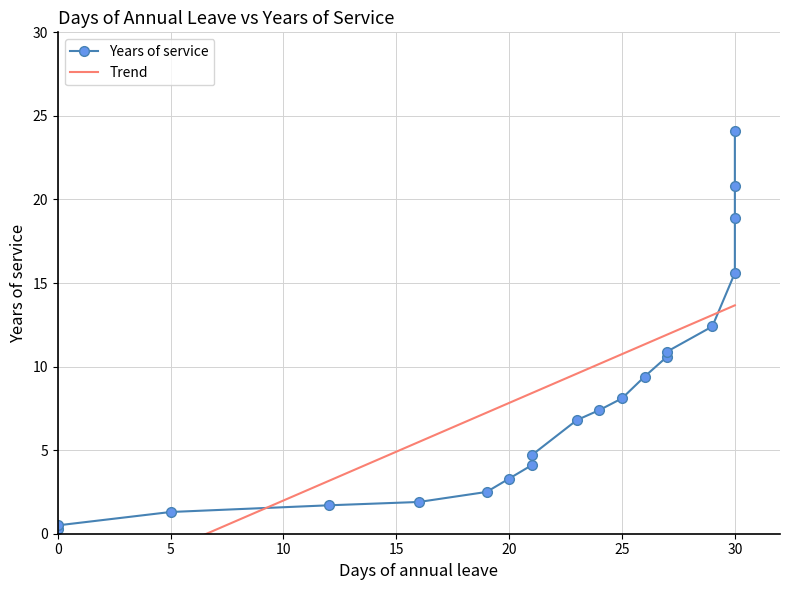

What is the difference between the second highest and second lowest values?

20.3